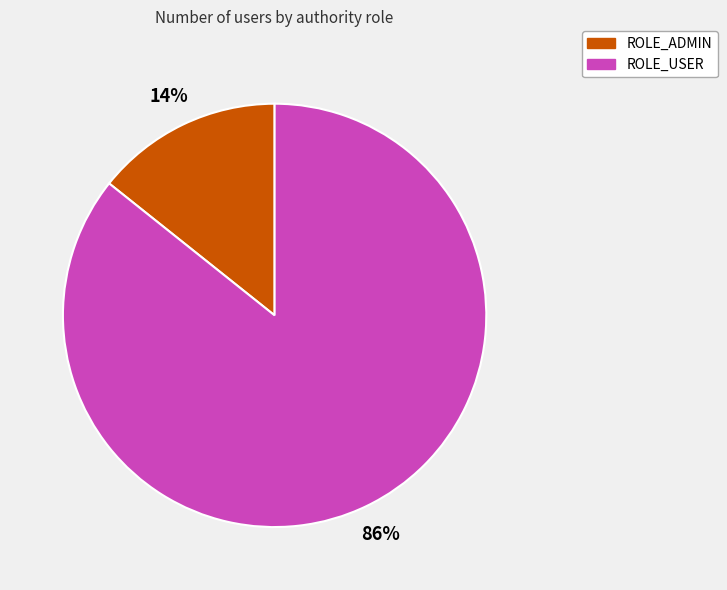

What is the smallest slice in the pie chart?

ROLE_ADMIN